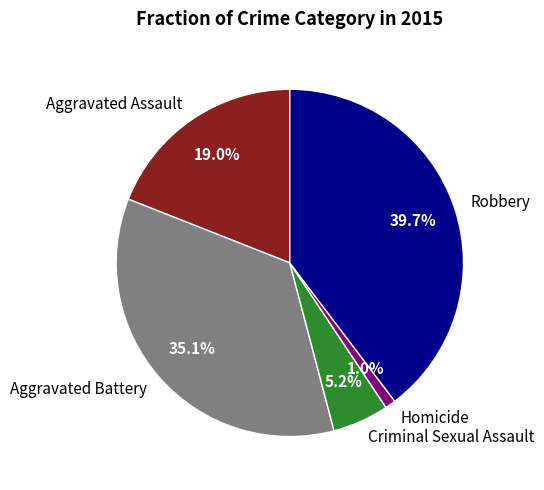

Is Robbery the majority of the pie?

No